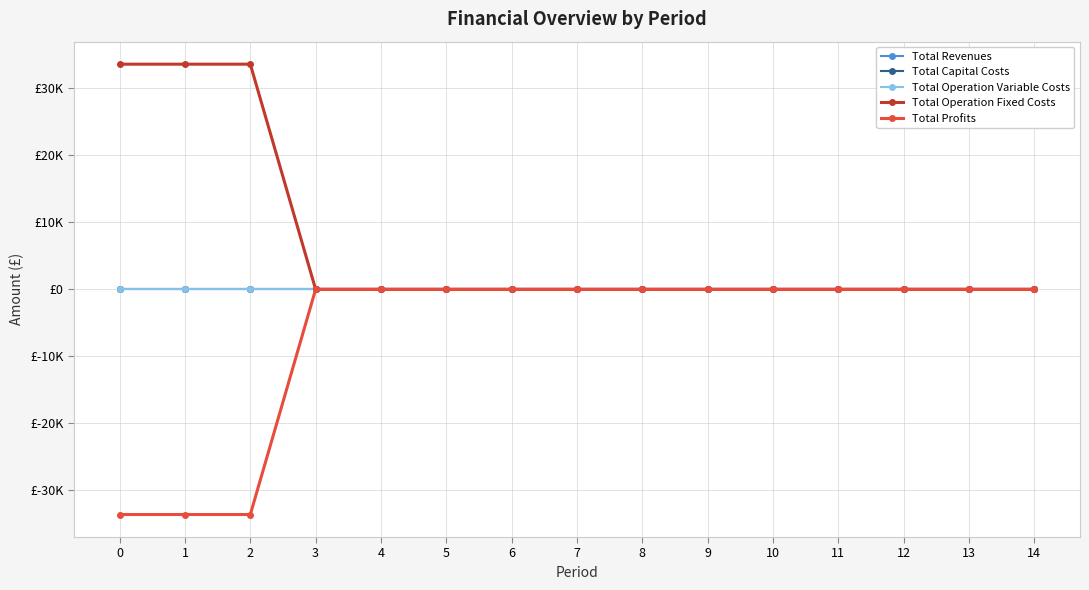

At 5, list the series in order from largest to smallest.

Total Revenues, Total Capital Costs, Total Operation Variable Costs, Total Operation Fixed Costs, Total Profits